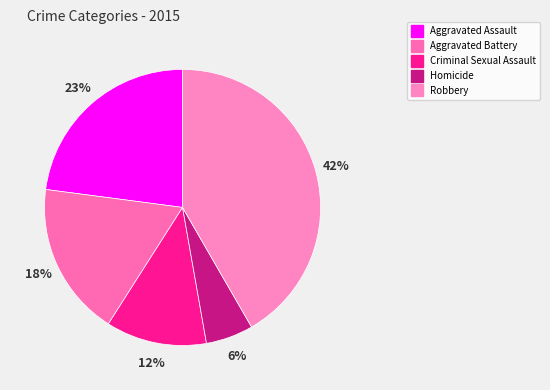

Count the number of slices in the pie.

5